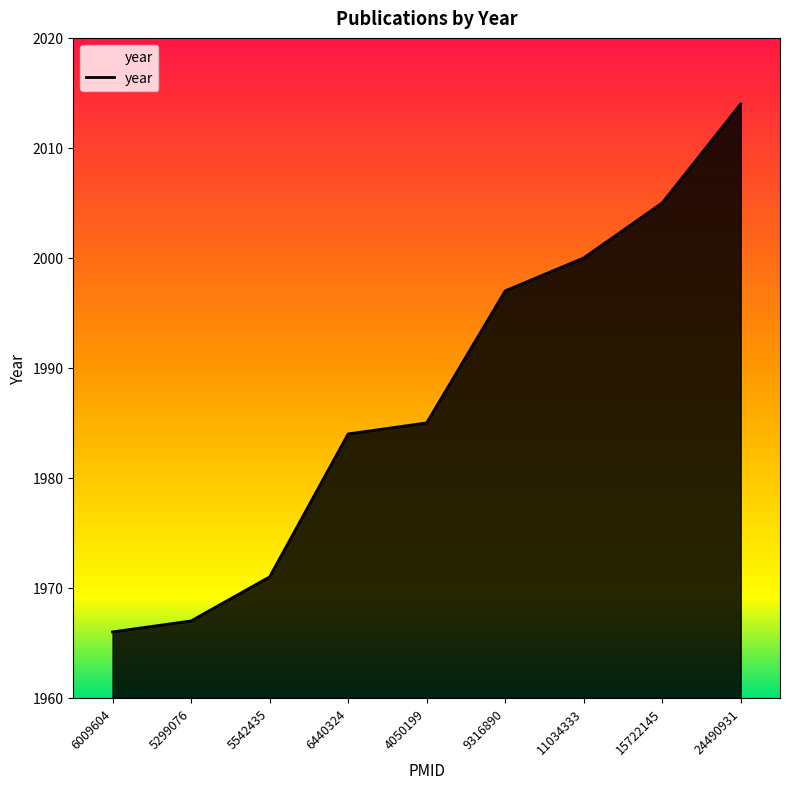

What position from the right is 15722145?

2